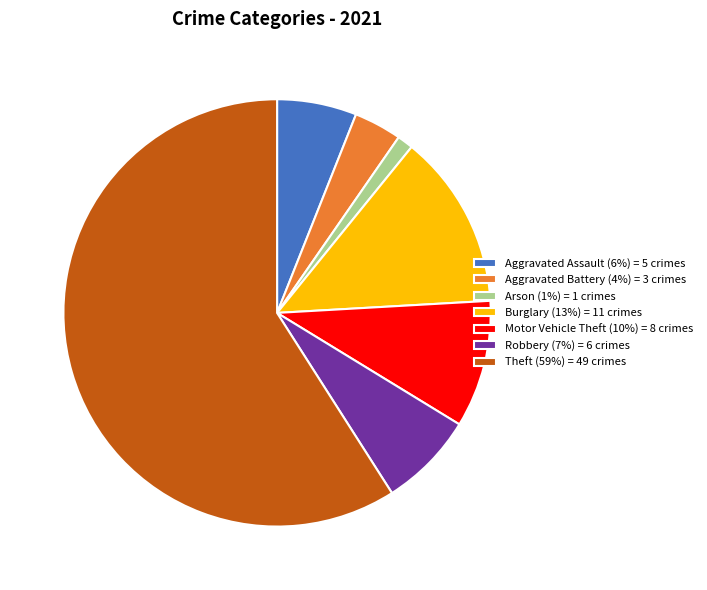

The Theft (59%) = 49 crimes slice represents 54% of the pie. True or false?

False